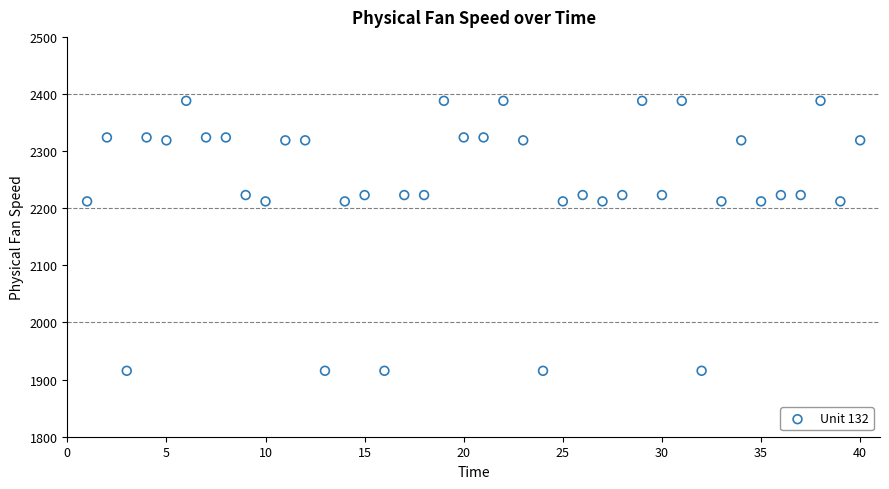

What is the range of Y values (max minus min)?

472.7